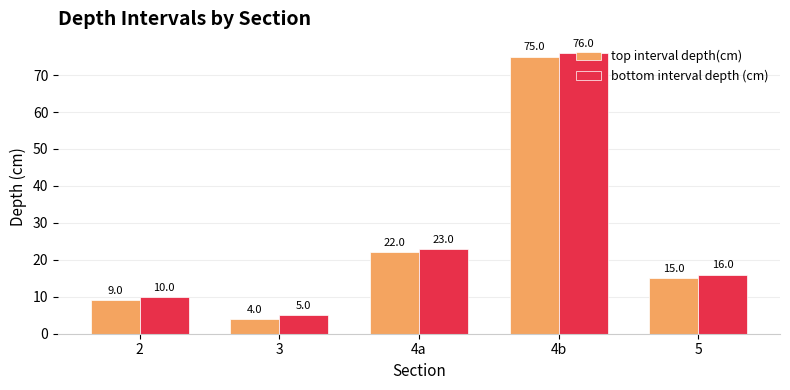

How many categories are shown in the chart?

5